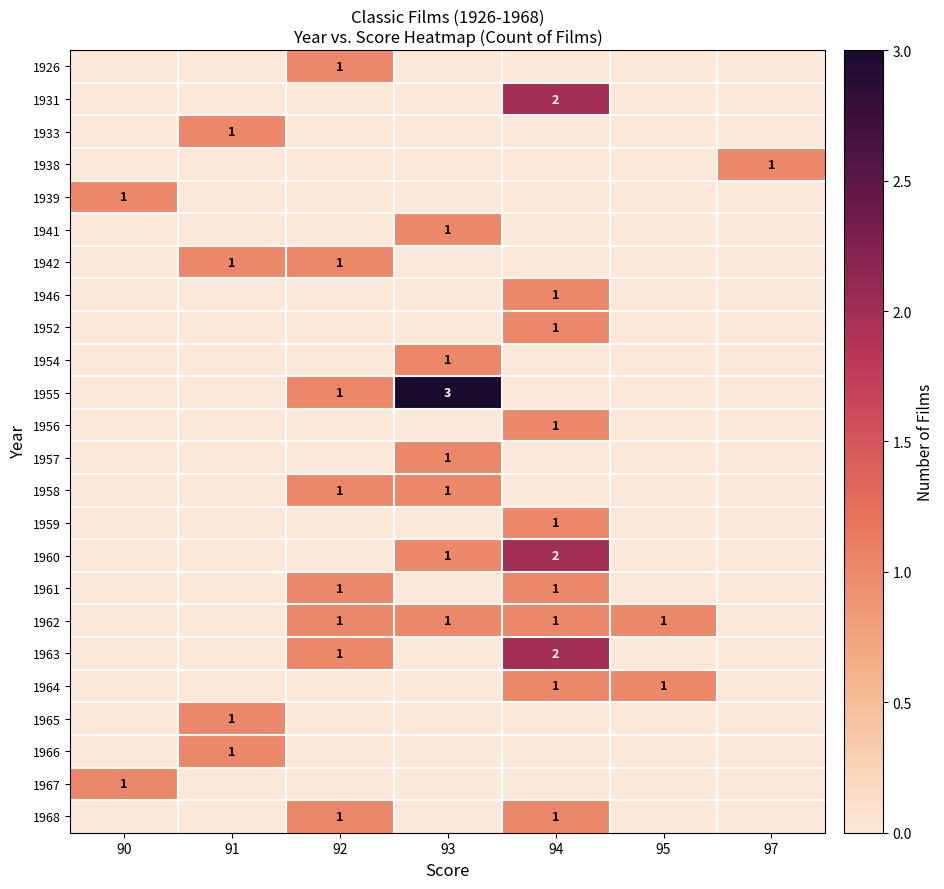

True or false: 1946 has a value of 1 at 94.

True